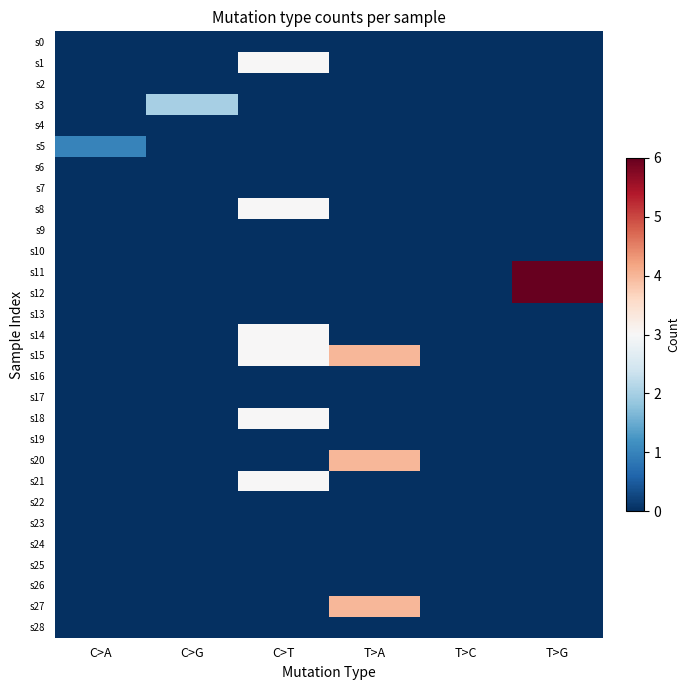

What is the spread (max minus min) of values at C>A?

1